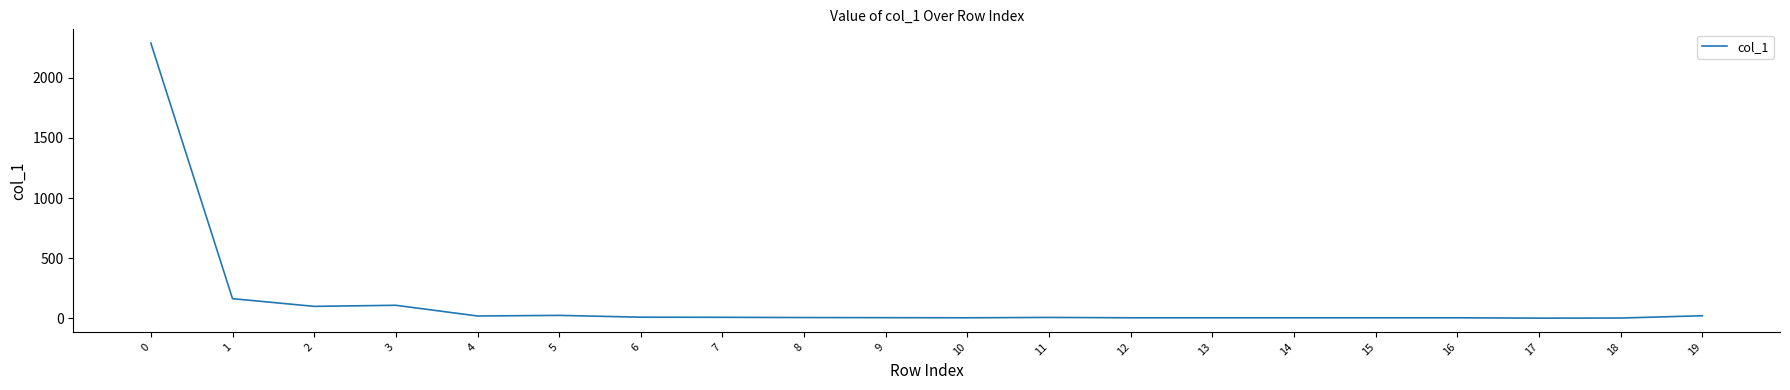

What is the approximate value at 3?

108